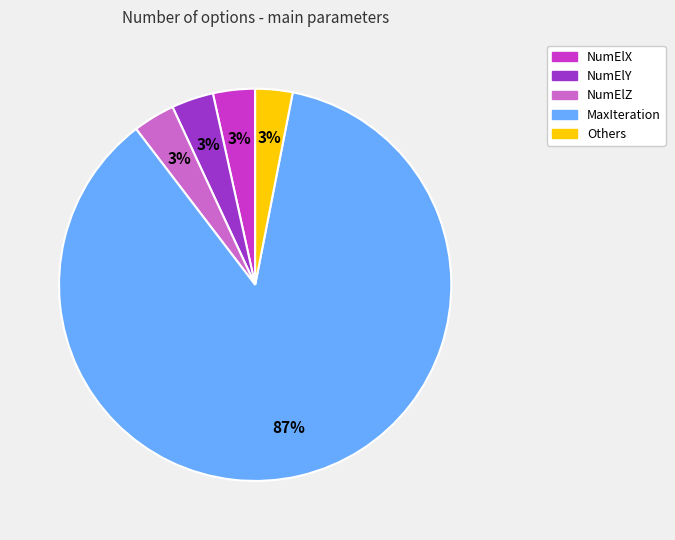

Does MaxIteration represent more than half of the total?

Yes